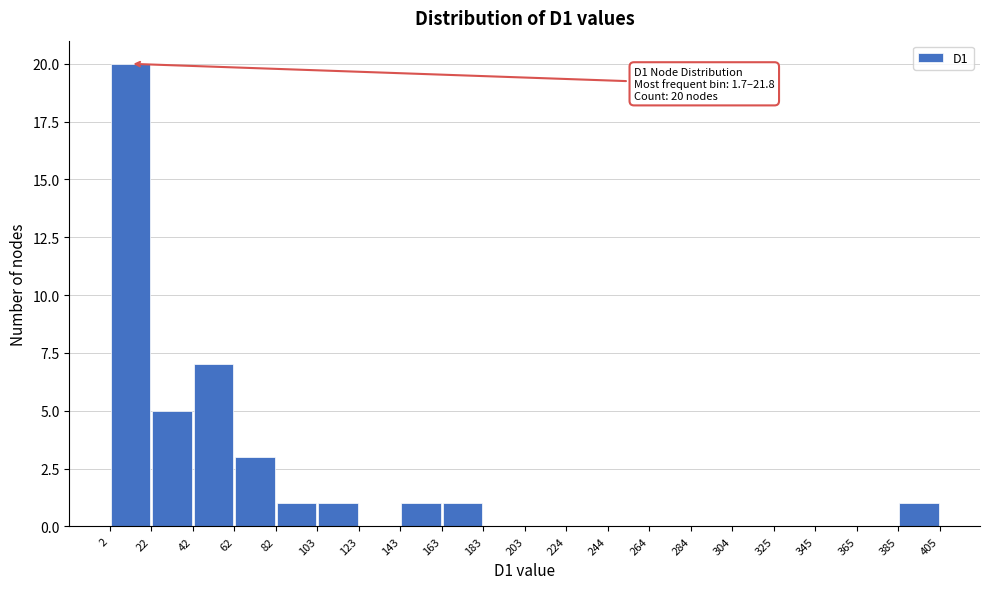

Which range on the x-axis has the tallest bar?

2 to 22